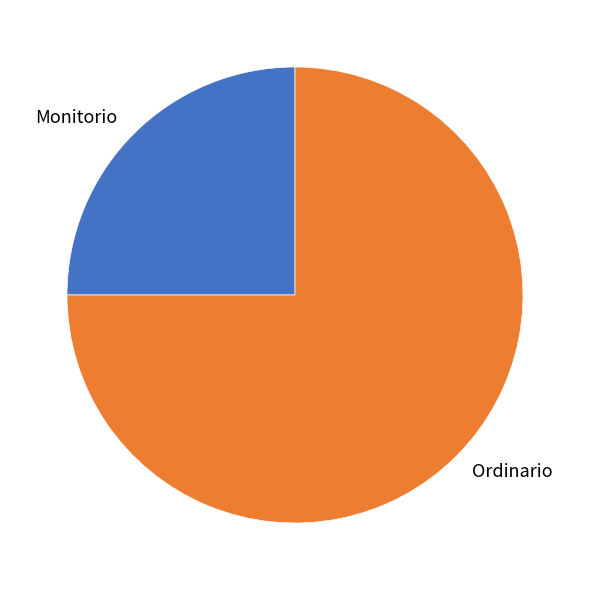

What is the largest slice in the pie chart?

Ordinario